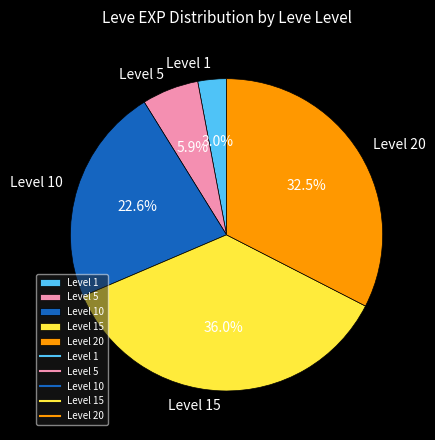

Count the number of slices in the pie.

5